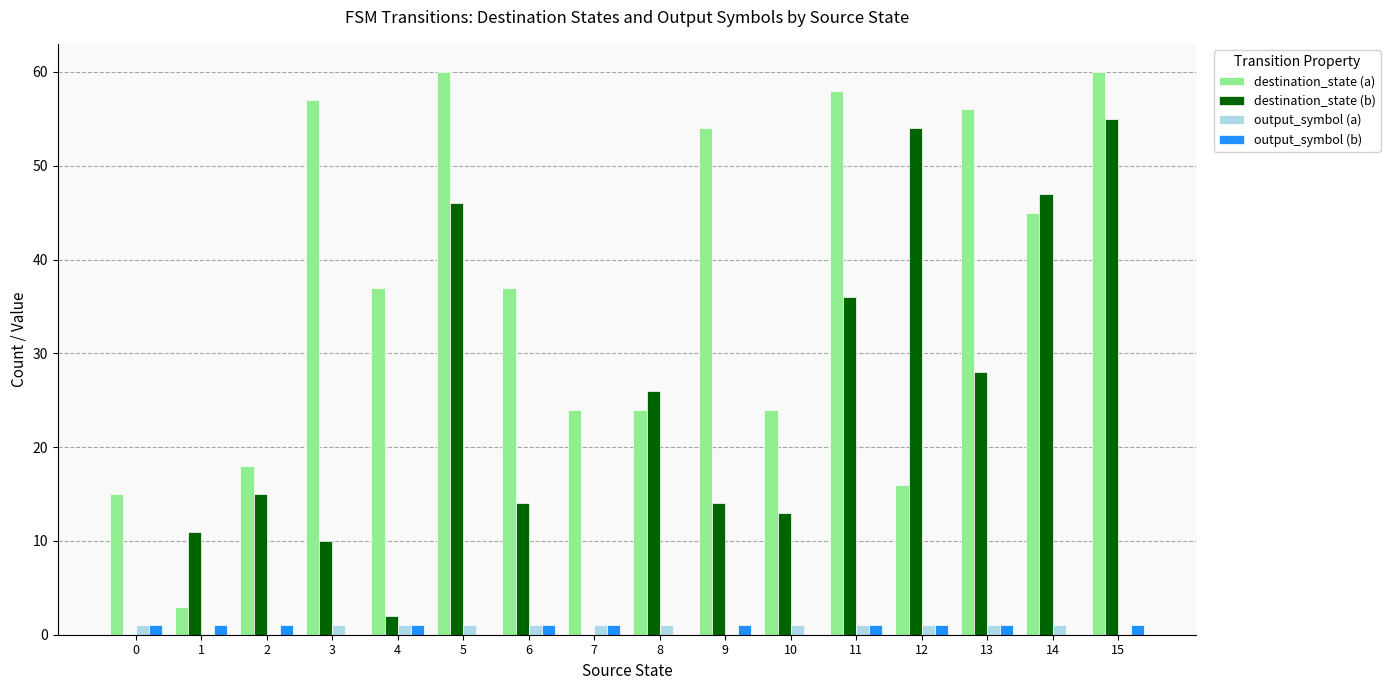

What is the highest value of the destination_state (b) series?

55